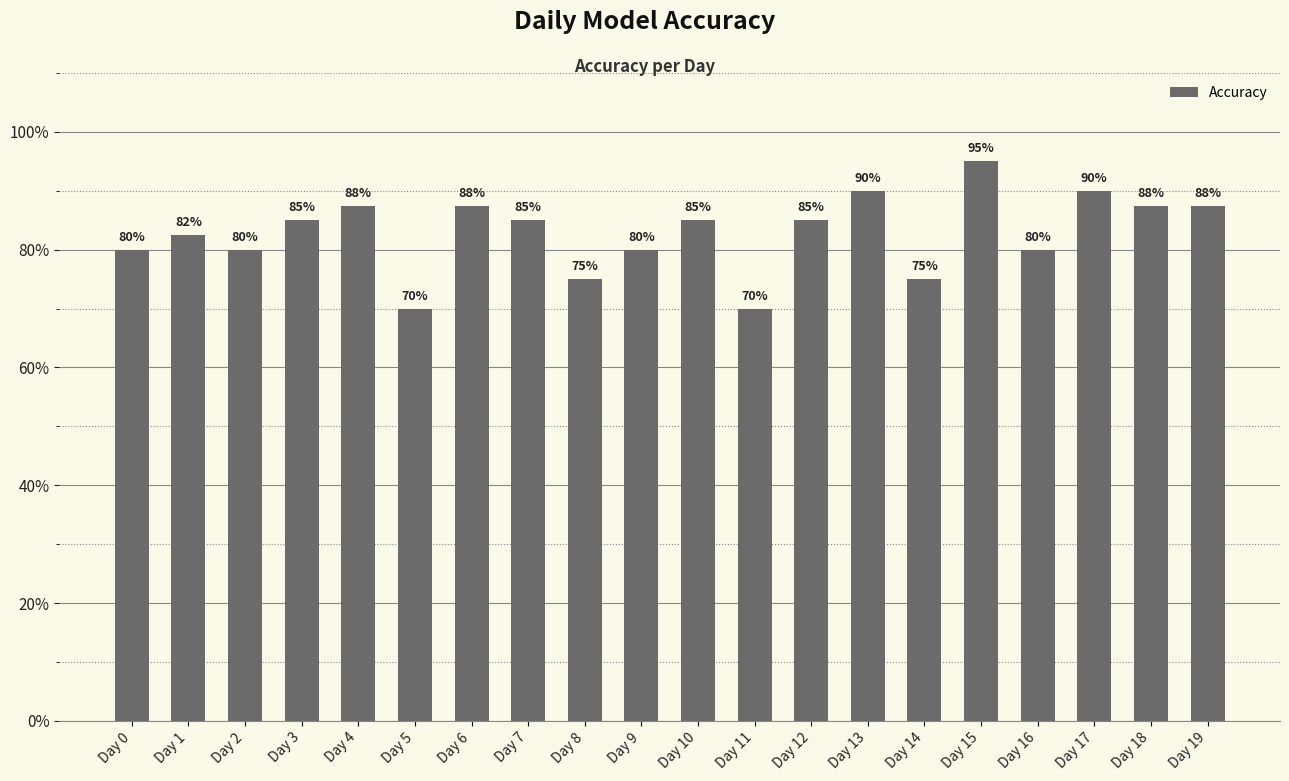

What is the value of the 7th bar from the left?

0.9